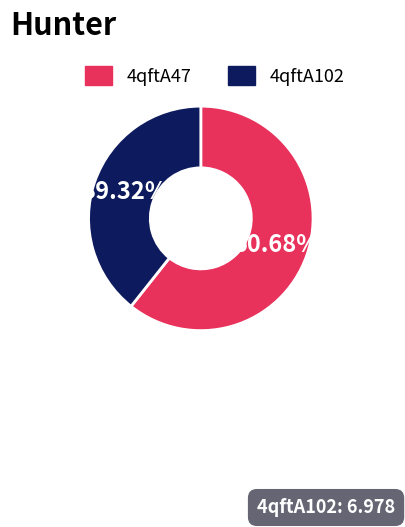

Rank the categories by value from highest to lowest.

4qftA47, 4qftA102